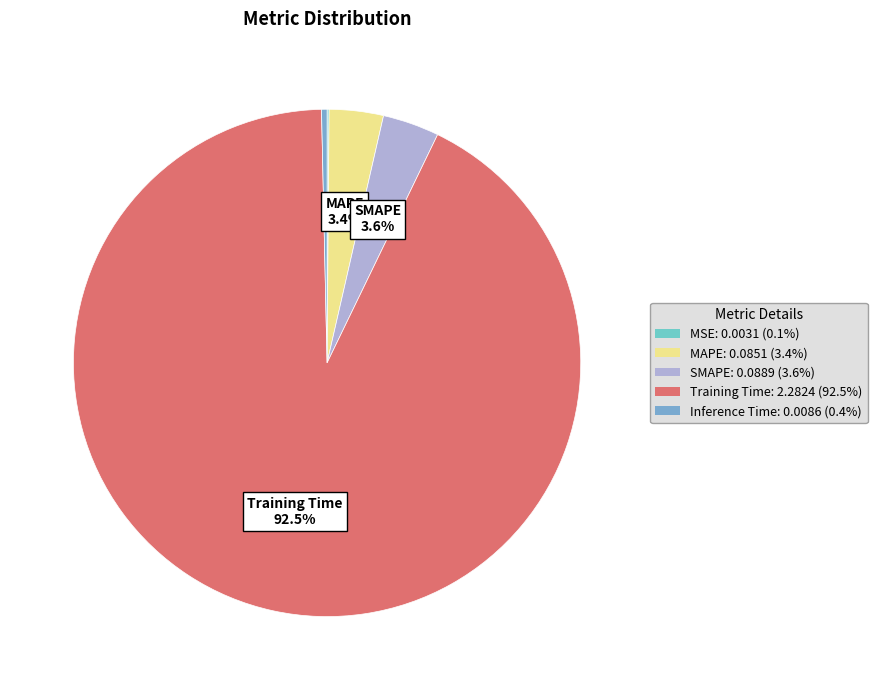

What is the smallest slice in the pie chart?

MSE